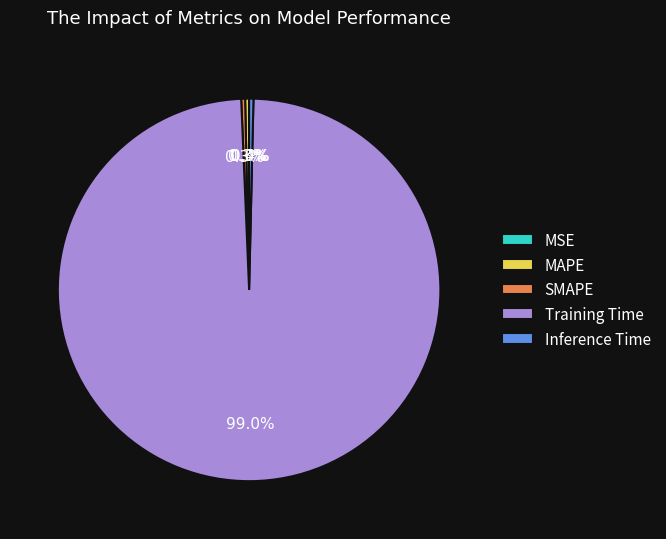

Which slice is the largest?

Training Time